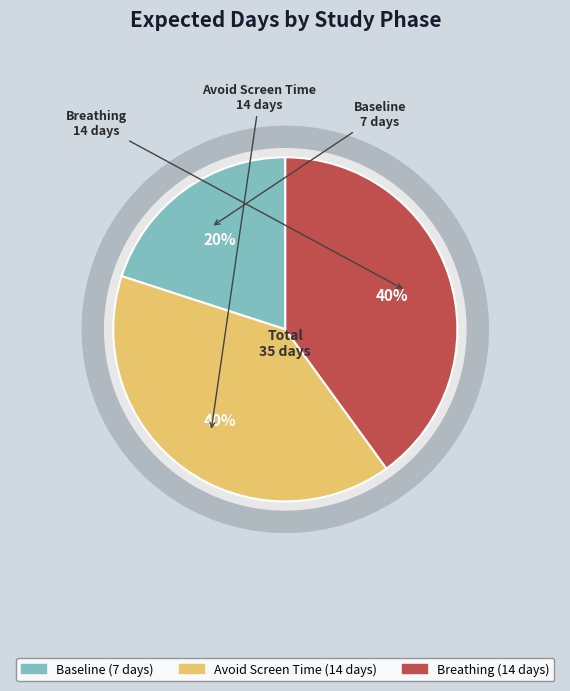

Between Baseline and Breathing, which is larger?

Breathing